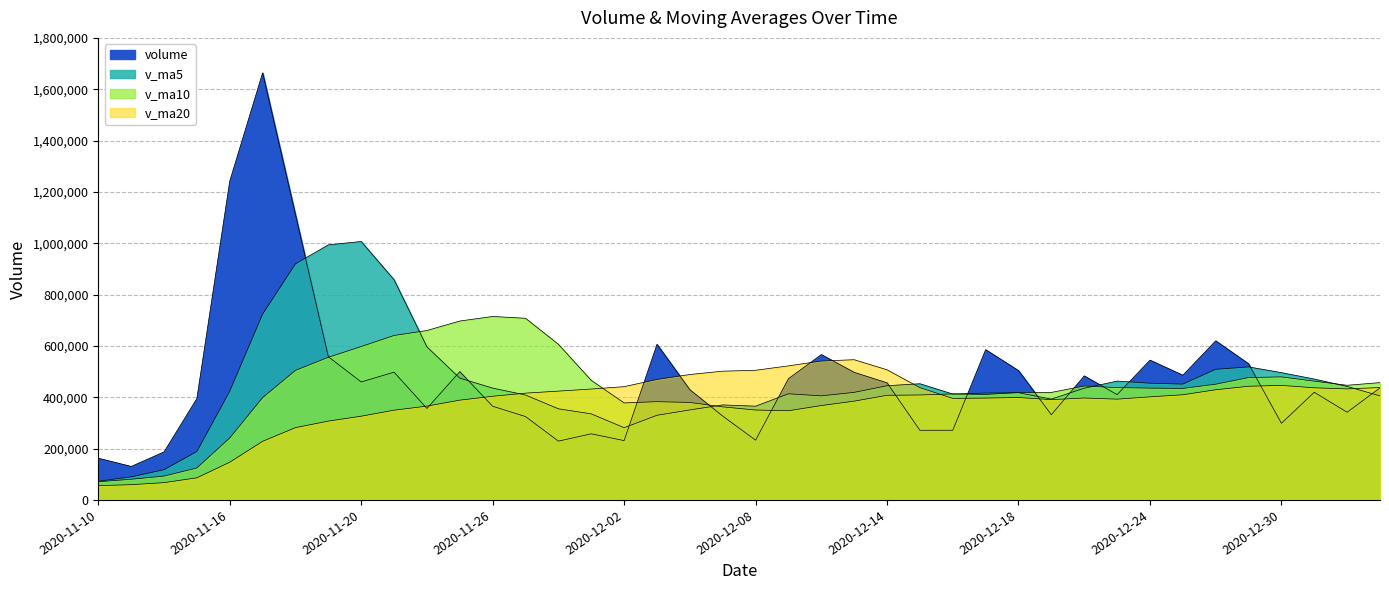

What is the sum of the volume values at 2020-12-31 and 2020-12-18?

923235.7